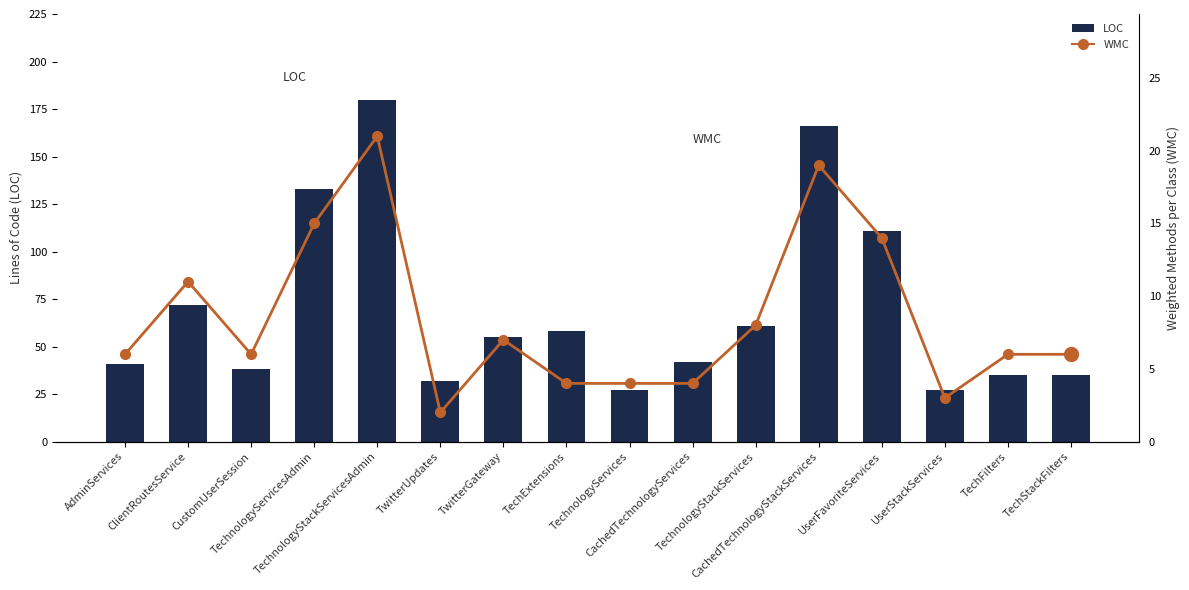

What is the total value across all series at TechnologyServicesAdmin?

148